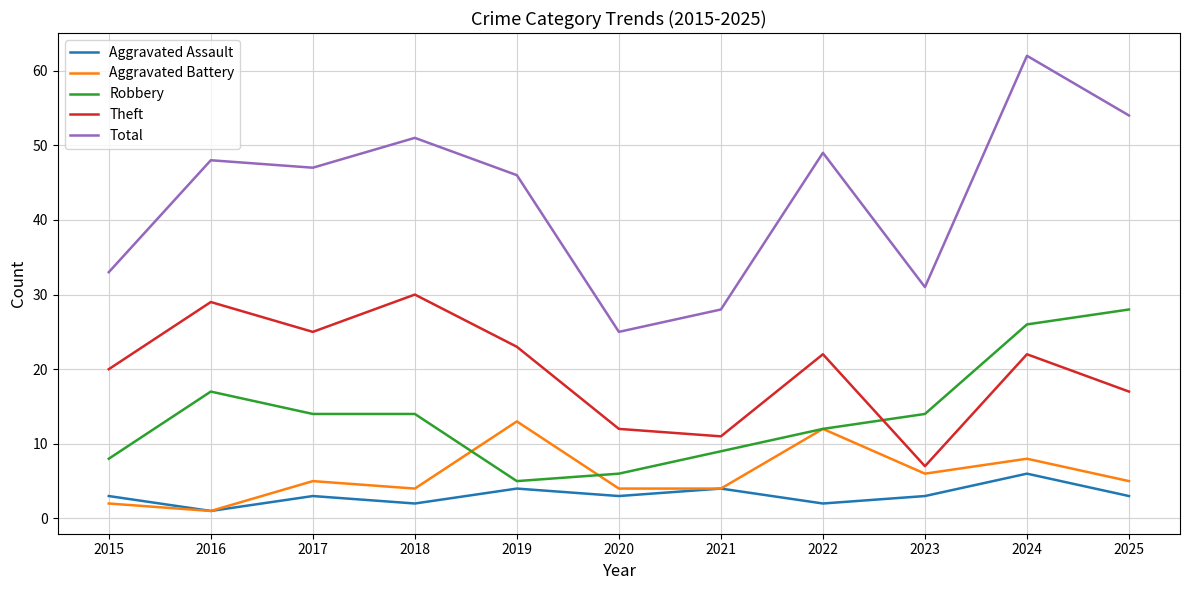

What is the average value of the Theft series?

20